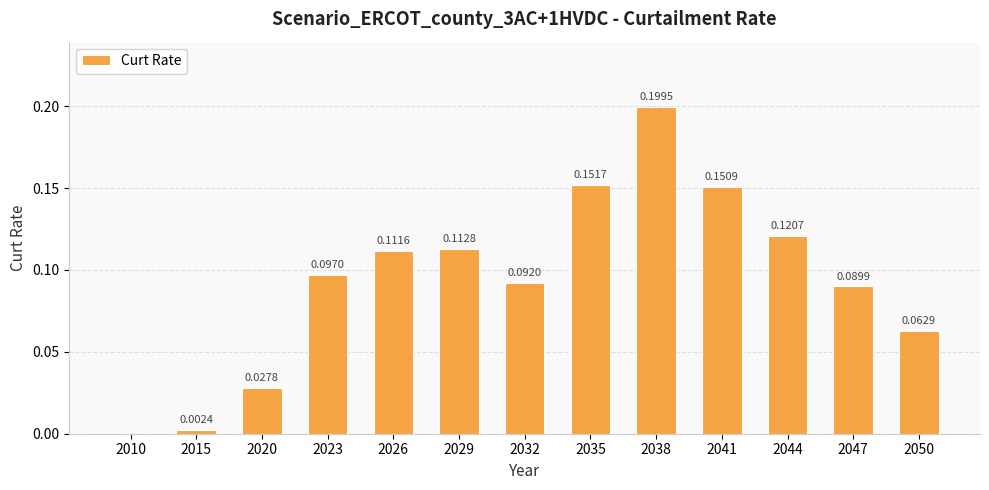

Which has a higher value, 2041 or 2020?

2041